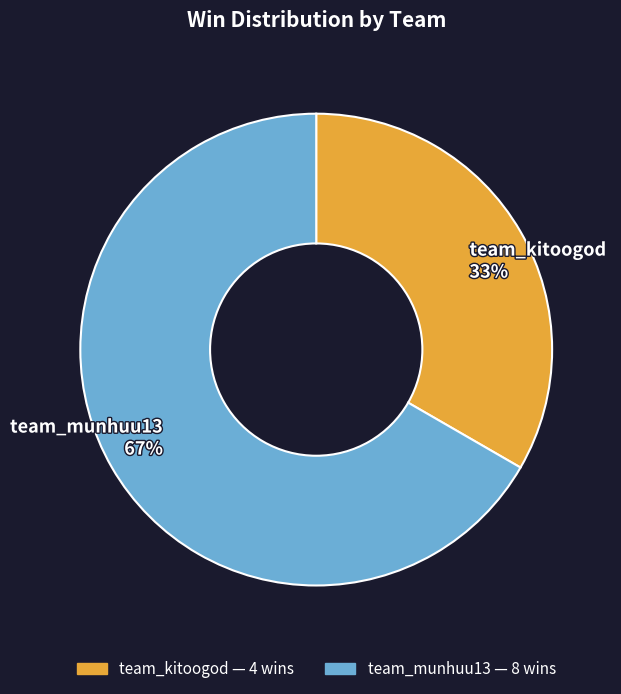

Is the sum of team_kitoogod 33% and team_munhuu13 67% greater than half?

Yes